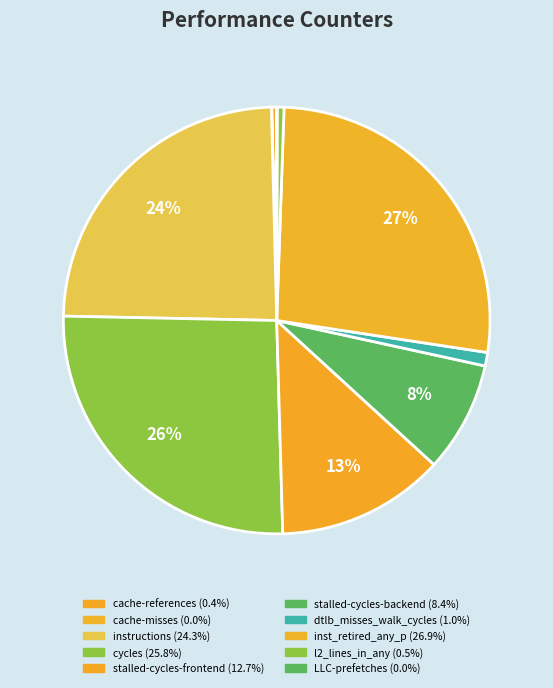

To the nearest percent, what portion does l2_lines_in_any represent?

1%